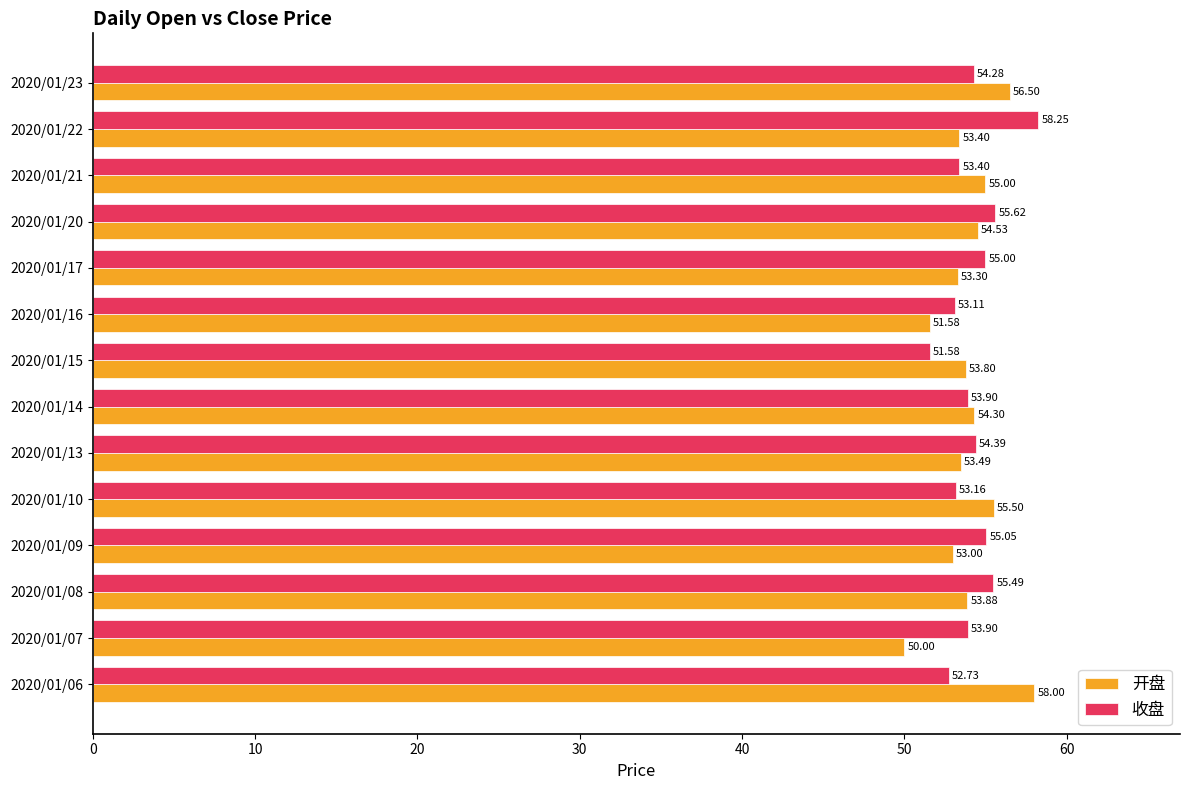

Rank the series by their maximum value, from highest to lowest.

收盘, 开盘